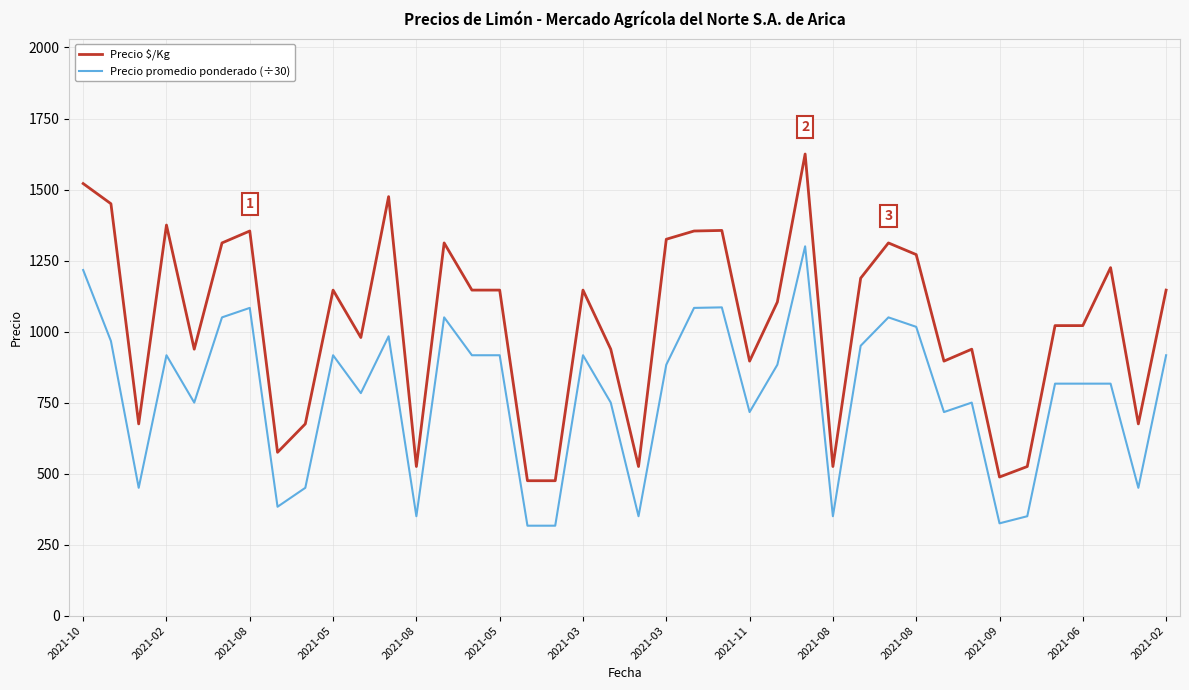

What are all the series names shown in the legend?

Precio $/Kg, Precio promedio ponderado (÷30)